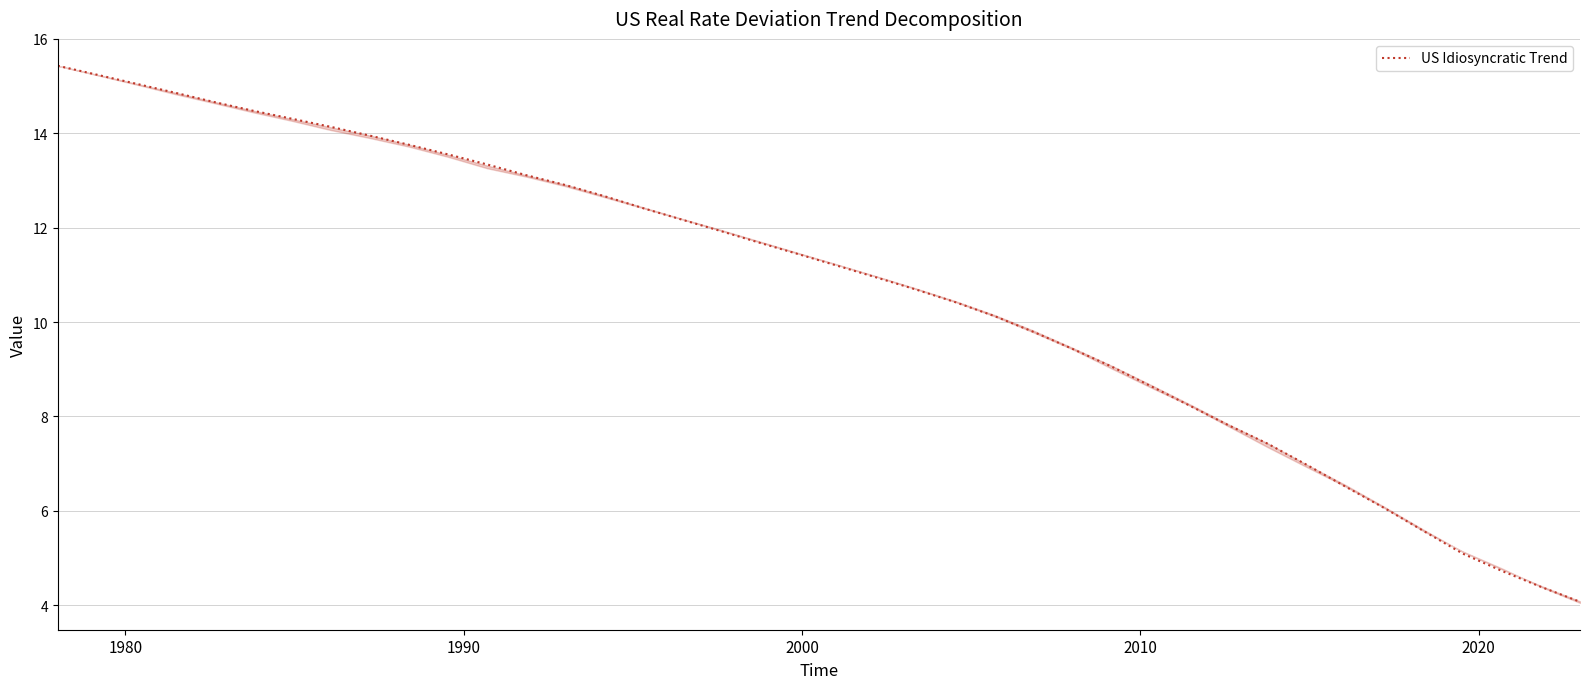

What is the maximum value shown in the chart?

15.4